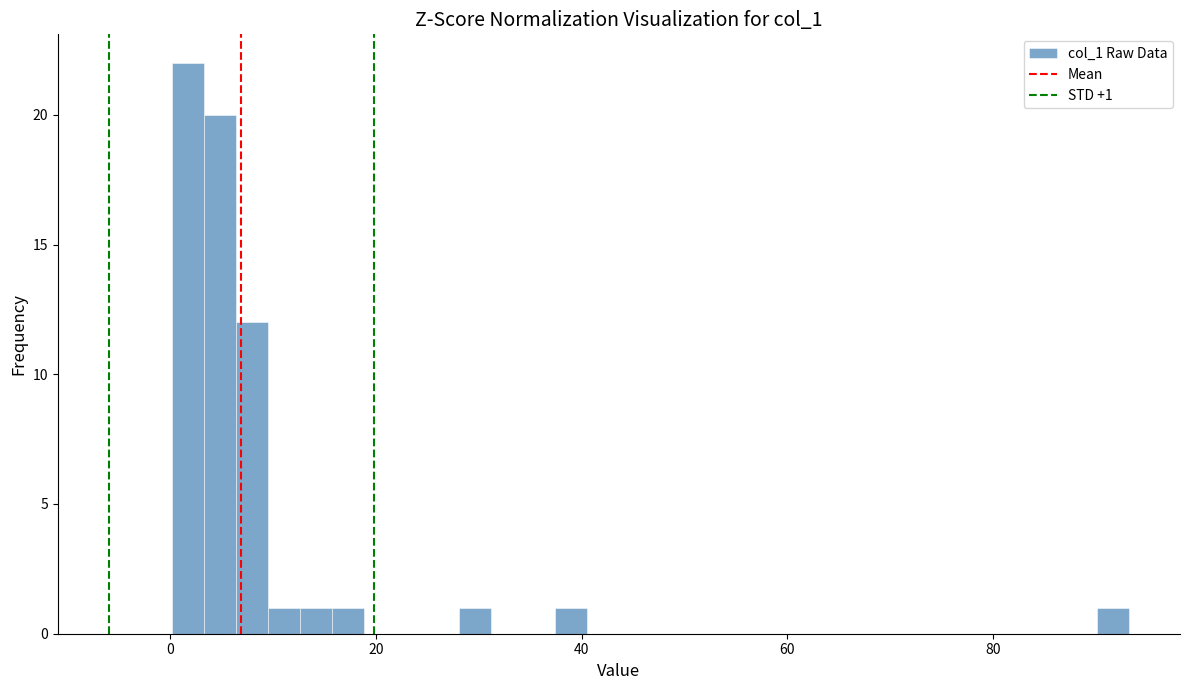

Around what value on the x-axis is the tallest bar? Give the approximate position of its centre, as read against the axis.

2